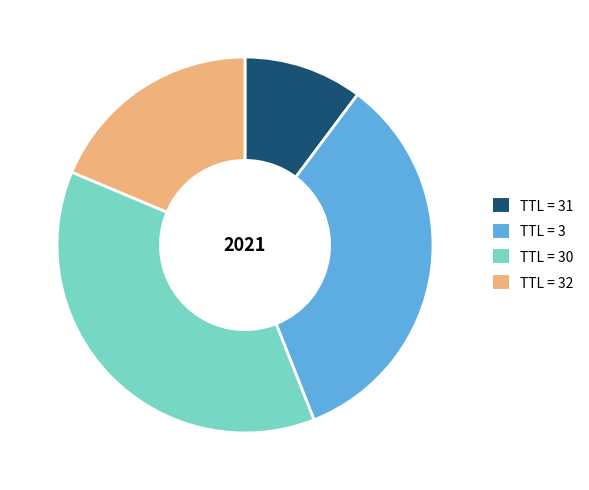

Is there a majority slice in this chart?

No